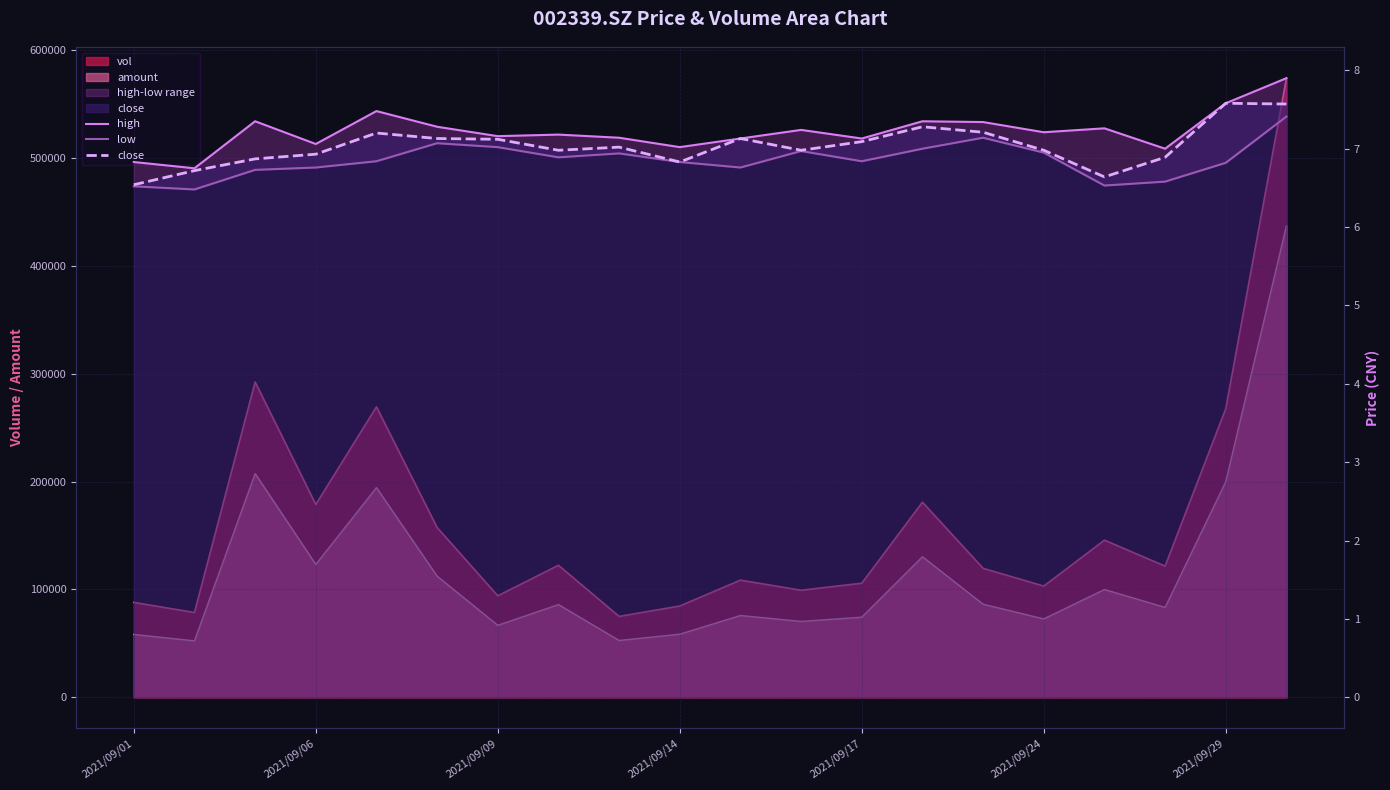

True or false: close and low intersect in this chart.

False